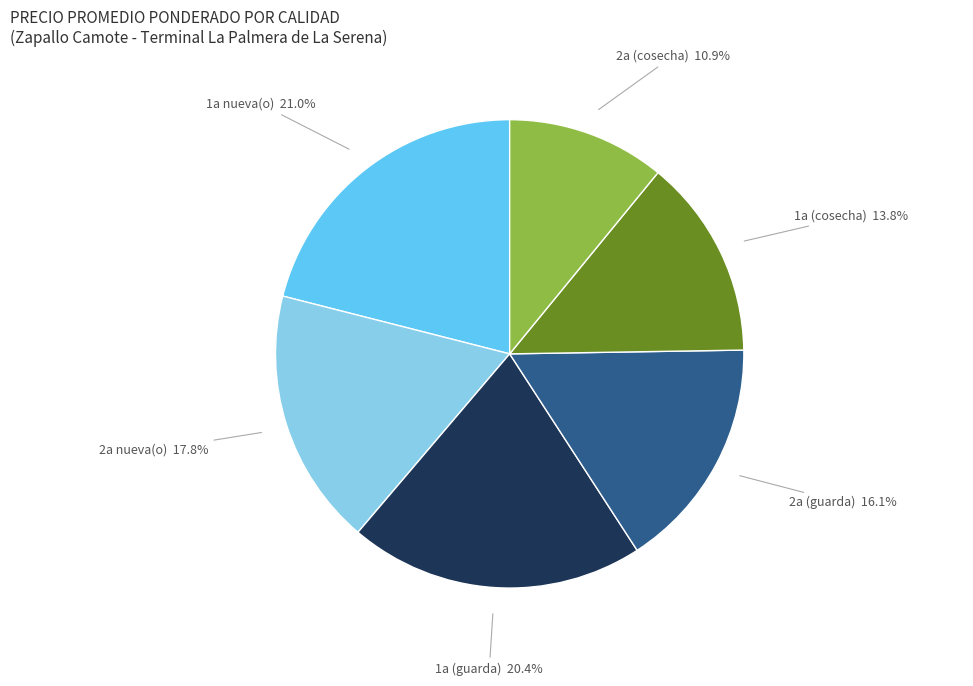

Combined, what portion of the pie is 2a (cosecha) and 2a (guarda)?

27.0%